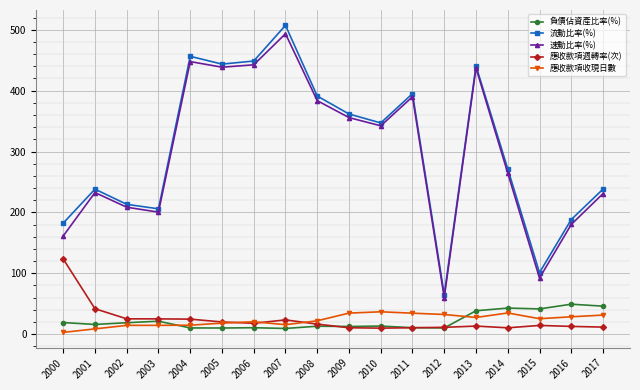

Which category has the highest value in the 流動比率(%) series?

2007